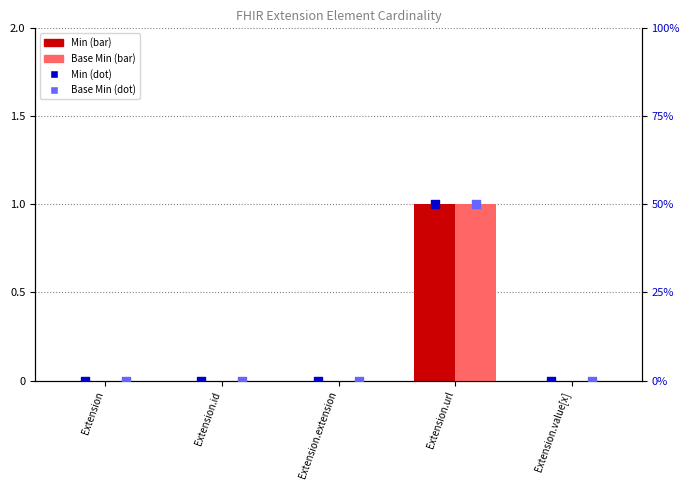

Which series contains the highest Y value?

Min